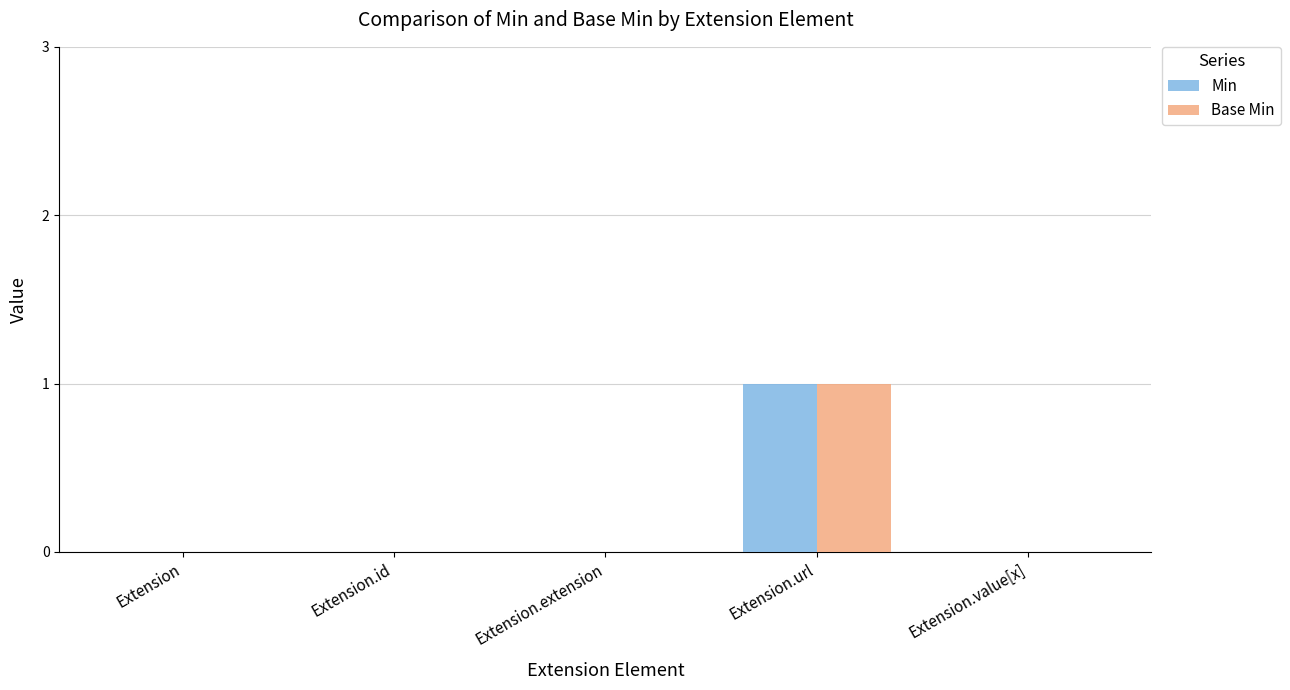

Which label corresponds to the largest value in the chart?

Extension.url